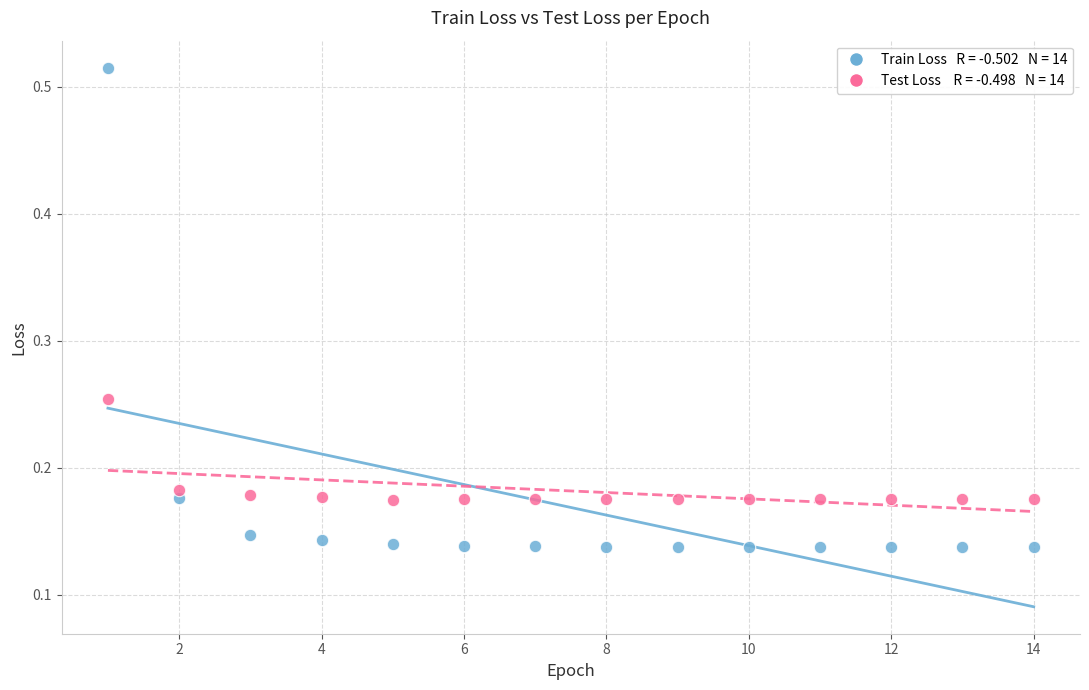

Across all data points, what is the range of X values (max minus min)?

13.0